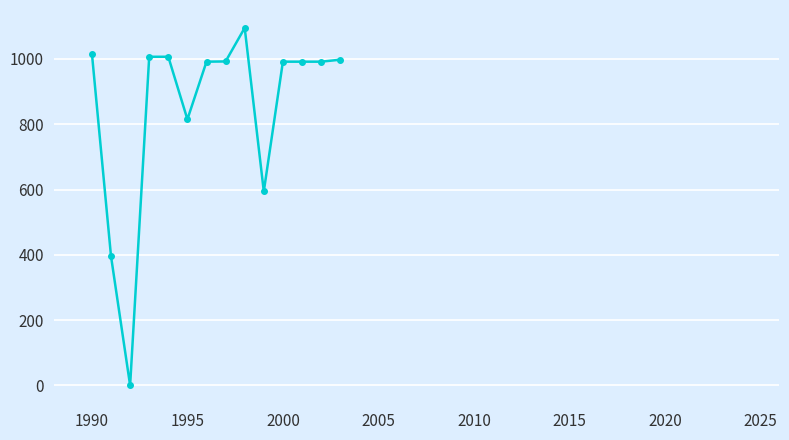

What is the sum of all values?

11885.0